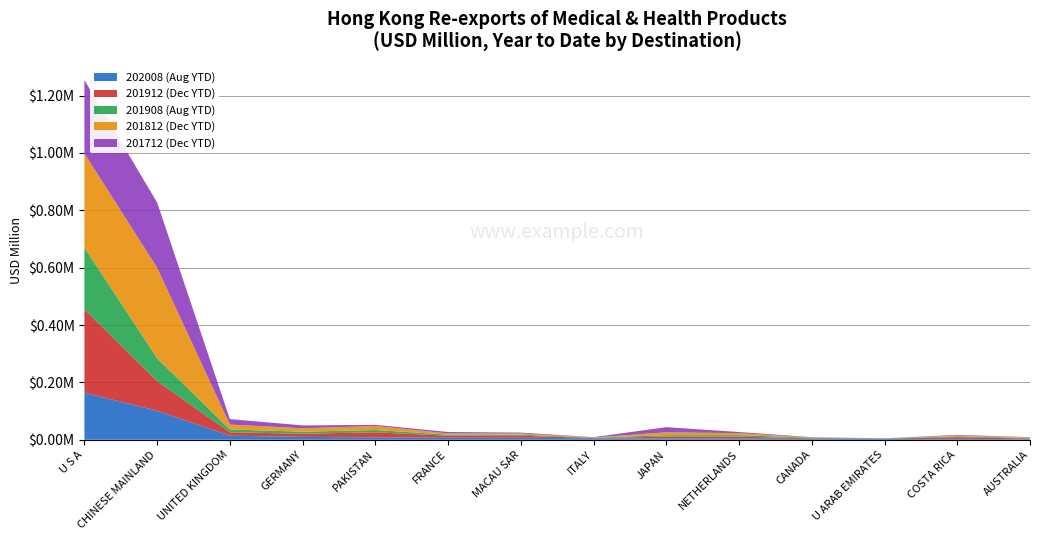

Reading right to left, transcribe all the data shown in this chart.

202008 (Aug YTD): 0.0	0.0	0.0	0.0	0.0	0.0	0.0	0.0	0.0	0.0	0.0	0.0	0.1	0.2
201912 (Dec YTD): 0.0	0.0	0.0	0.0	0.0	0.0	0.0	0.0	0.0	0.0	0.0	0.0	0.1	0.3
201908 (Aug YTD): 0.0	0.0	0.0	0.0	0.0	0.0	0.0	0.0	0.0	0.0	0.0	0.0	0.1	0.2
201812 (Dec YTD): 0.0	0.0	0.0	0.0	0.0	0.0	0.0	0.0	0.0	0.0	0.0	0.0	0.3	0.3
201712 (Dec YTD): 0.0	0.0	0.0	0.0	0.0	0.0	0.0	0.0	0.0	0.0	0.0	0.0	0.2	0.3